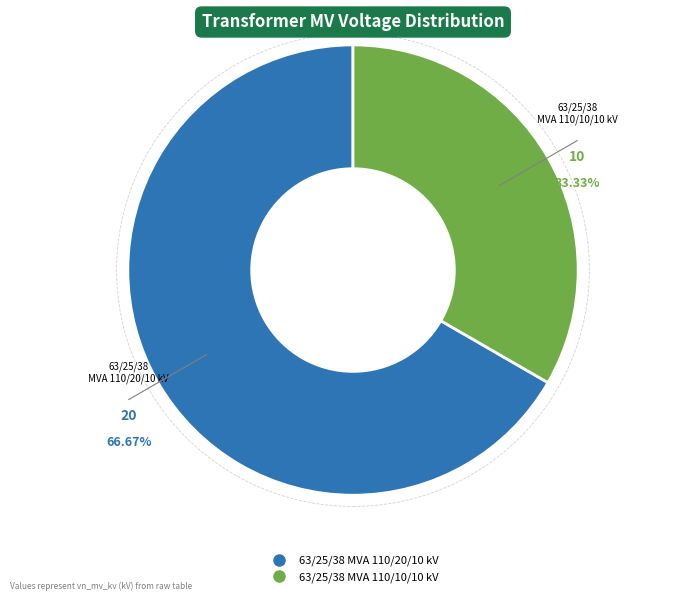

Which category accounts for the majority?

63/25/38 MVA 110/20/10 kV